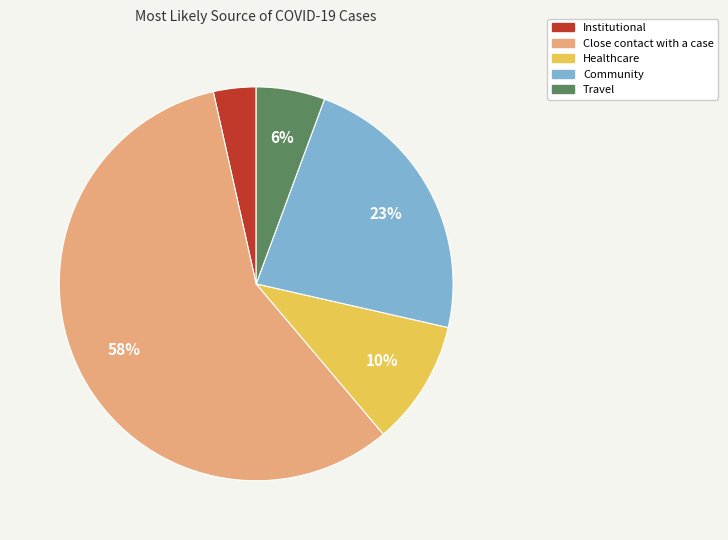

To the nearest percent, what percentage of the pie is Institutional?

3%